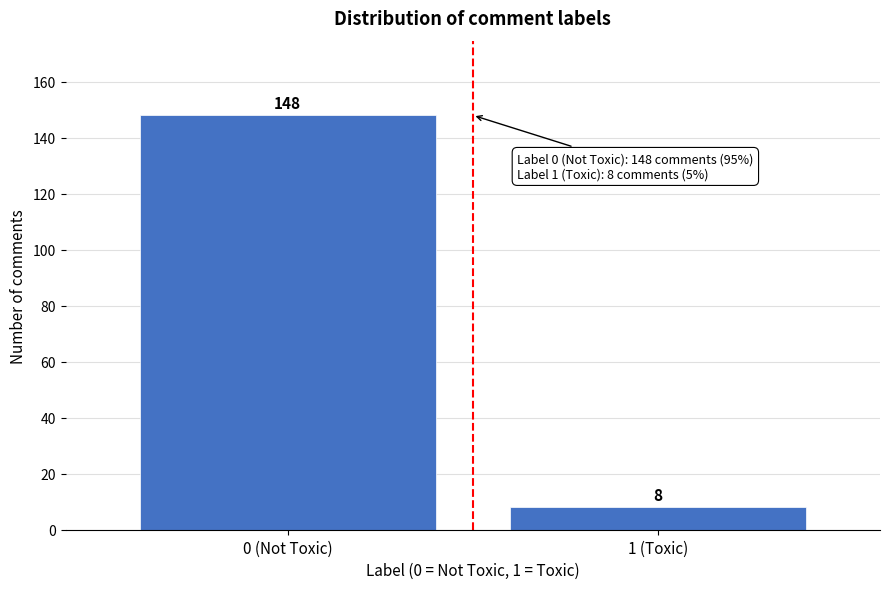

Reading left to right, extract all data points from this chart.

0 (Not Toxic)=148	1 (Toxic)=8